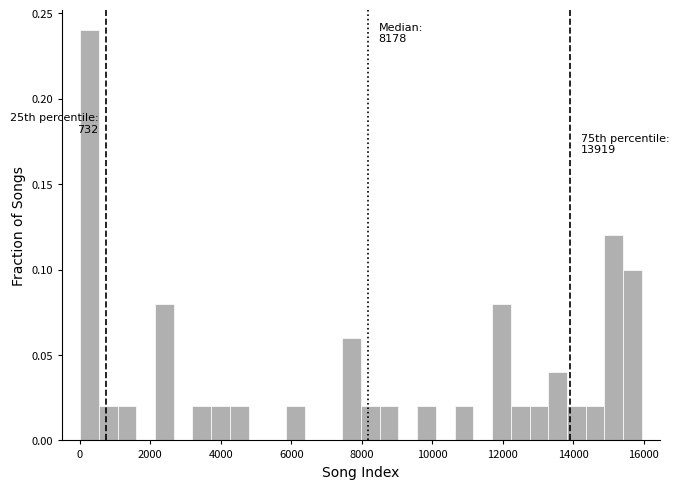

Around what value on the x-axis is the tallest bar? Give the approximate position of its centre, as read against the axis.

200